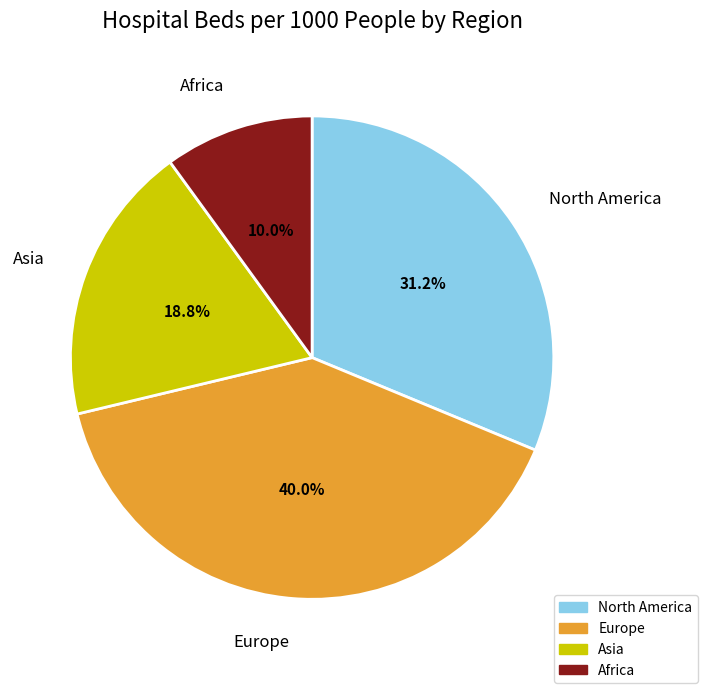

Which has a higher value, Asia or Africa?

Asia